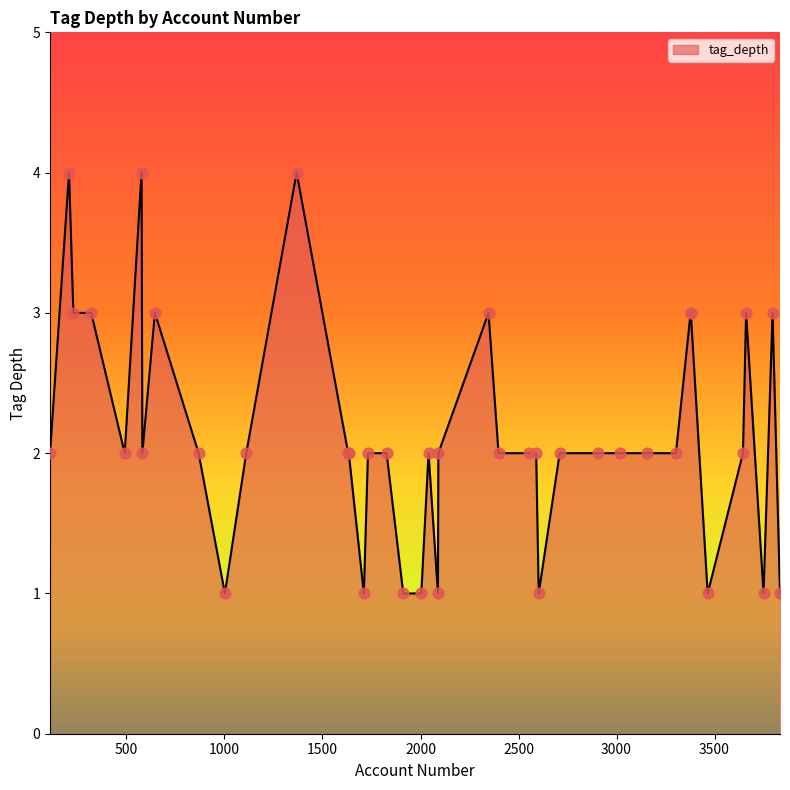

What is the difference between the maximum and minimum values?

3